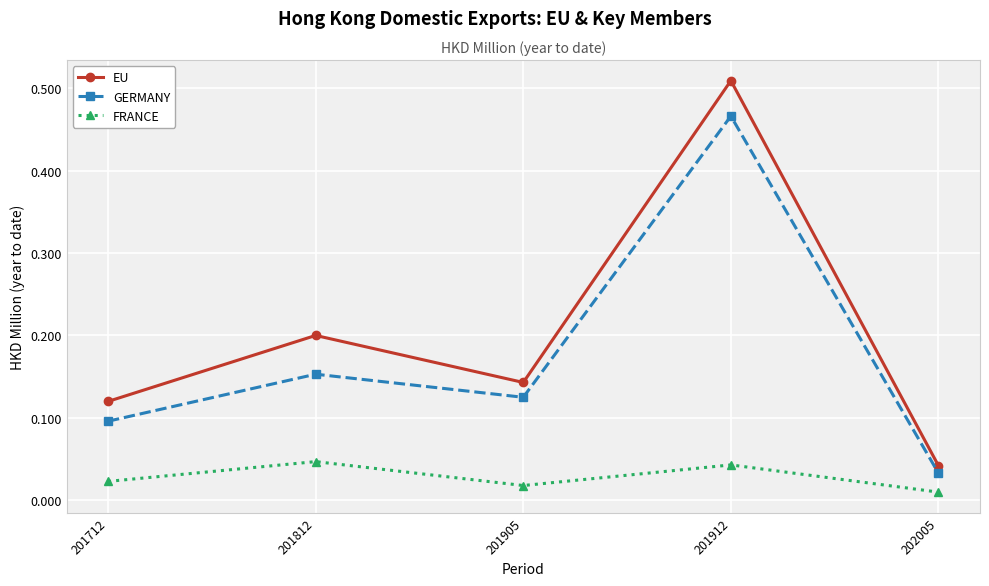

Which series has the largest range (max minus min)?

EU